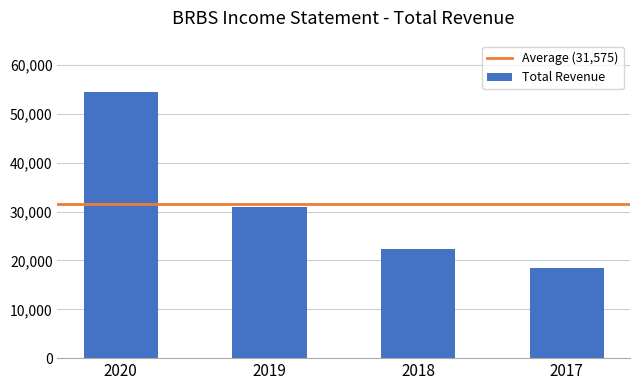

At which label does the data first exceed 30900?

2020